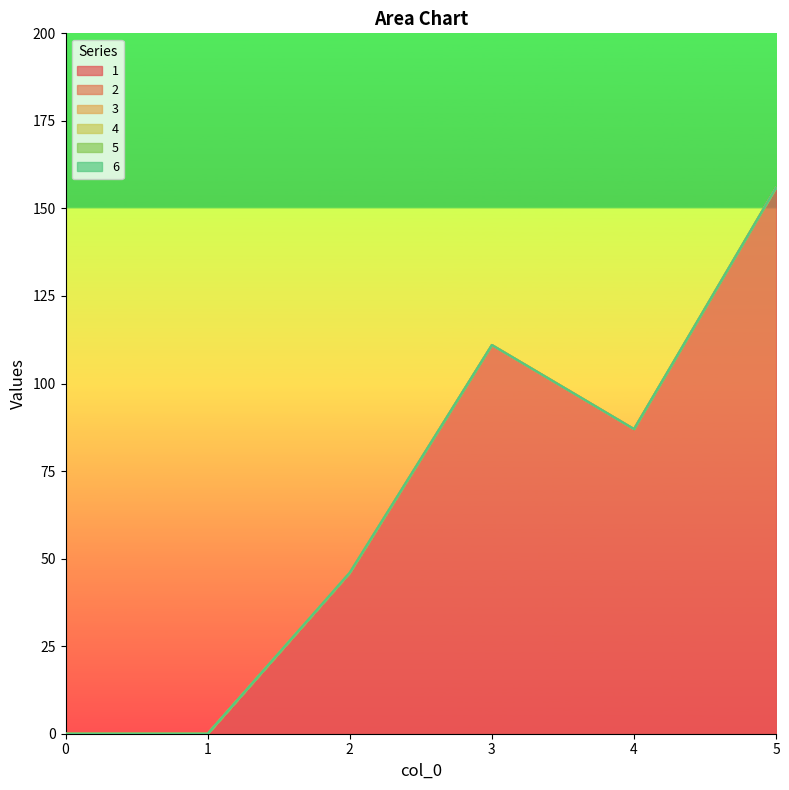

Does the chart have visible grid lines?

No